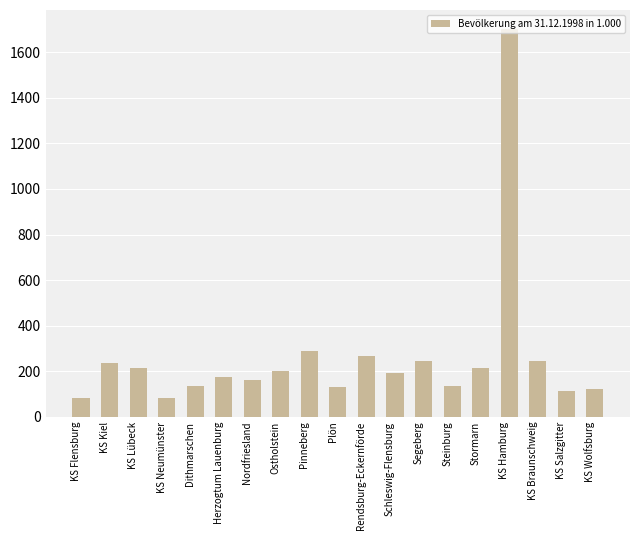

Which category has the highest value across all series?

KS Hamburg